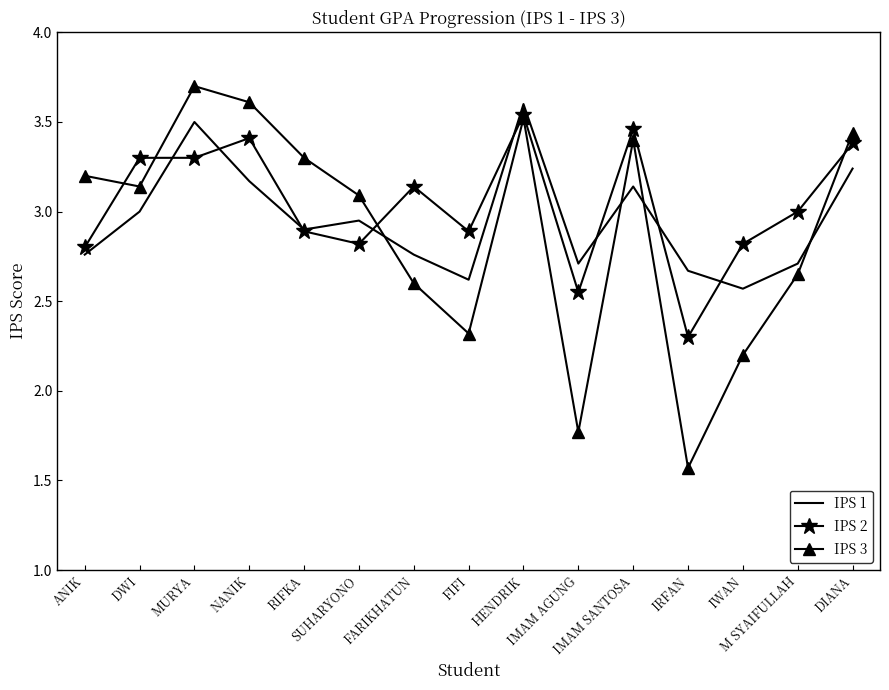

True or false: IPS 3 and IPS 1 cross at least once.

True